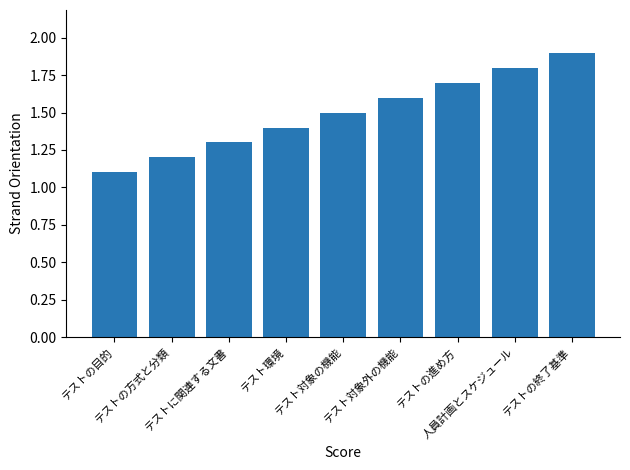

What is the label of the 2nd bar from the right?

人員計画とスケジュール